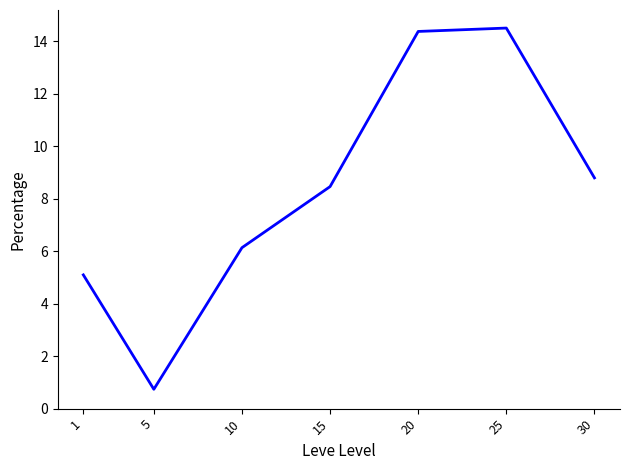

What is the difference between the maximum and second lowest values?

9.4